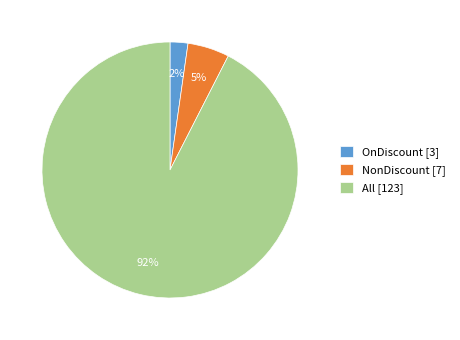

What is the largest slice in the pie chart?

All [123]